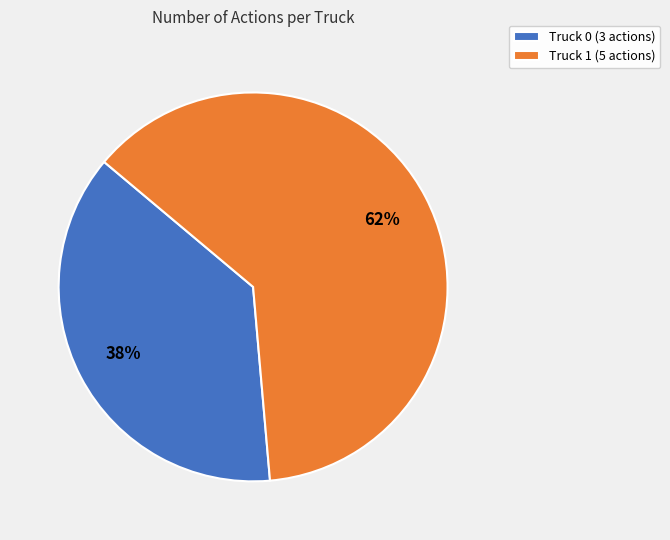

To the nearest percent, what is the average slice percentage?

50%